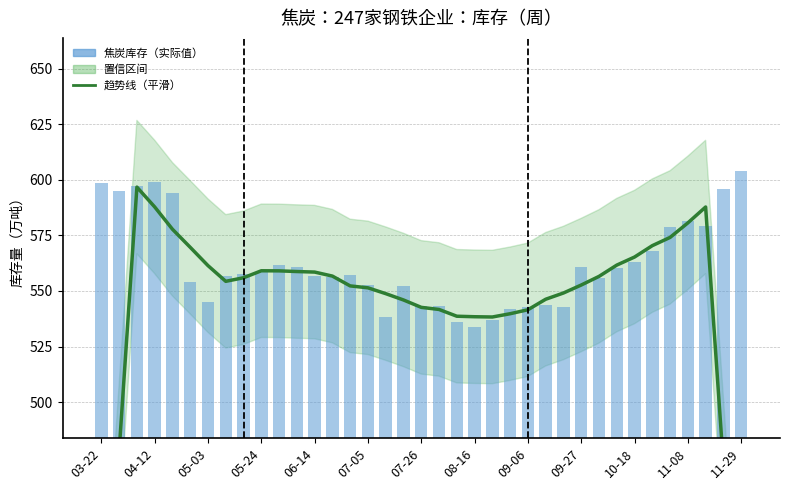

Reading right to left, transcribe all the data shown in this chart.

趋势线（平滑）: 355.7	472.0	587.8	580.6	574.1	570.4	565.3	561.6	556.5	552.7	549.1	546.3	541.5	539.8	538.3	538.4	538.6	541.7	542.6	545.9	548.8	551.4	552.3	556.7	558.5	558.7	559.0	559.1	555.9	554.3	561.4	569.6	577.8	587.8	596.7	477.9	358.2
焦炭库存（实际值）: 603.8	595.6	579.0	581.5	578.8	568.1	563.0	560.5	555.9	560.6	542.7	543.6	542.6	541.9	537.0	533.8	536.2	543.2	543.0	552.2	538.5	552.8	557.4	556.1	556.5	560.6	561.9	558.6	557.6	556.7	544.9	553.8	593.9	598.8	597.3	595.1	598.4